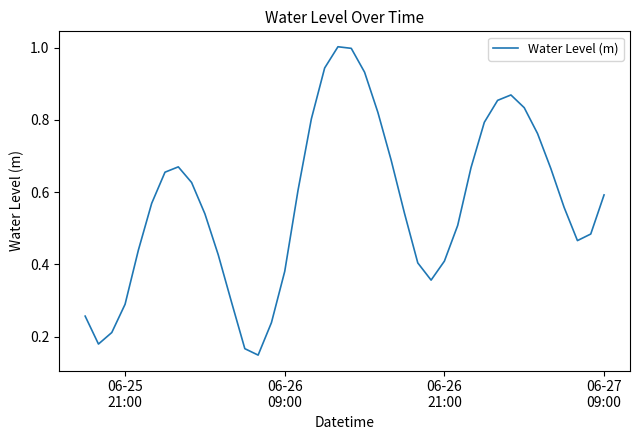

What is the greatest value displayed?

1.0